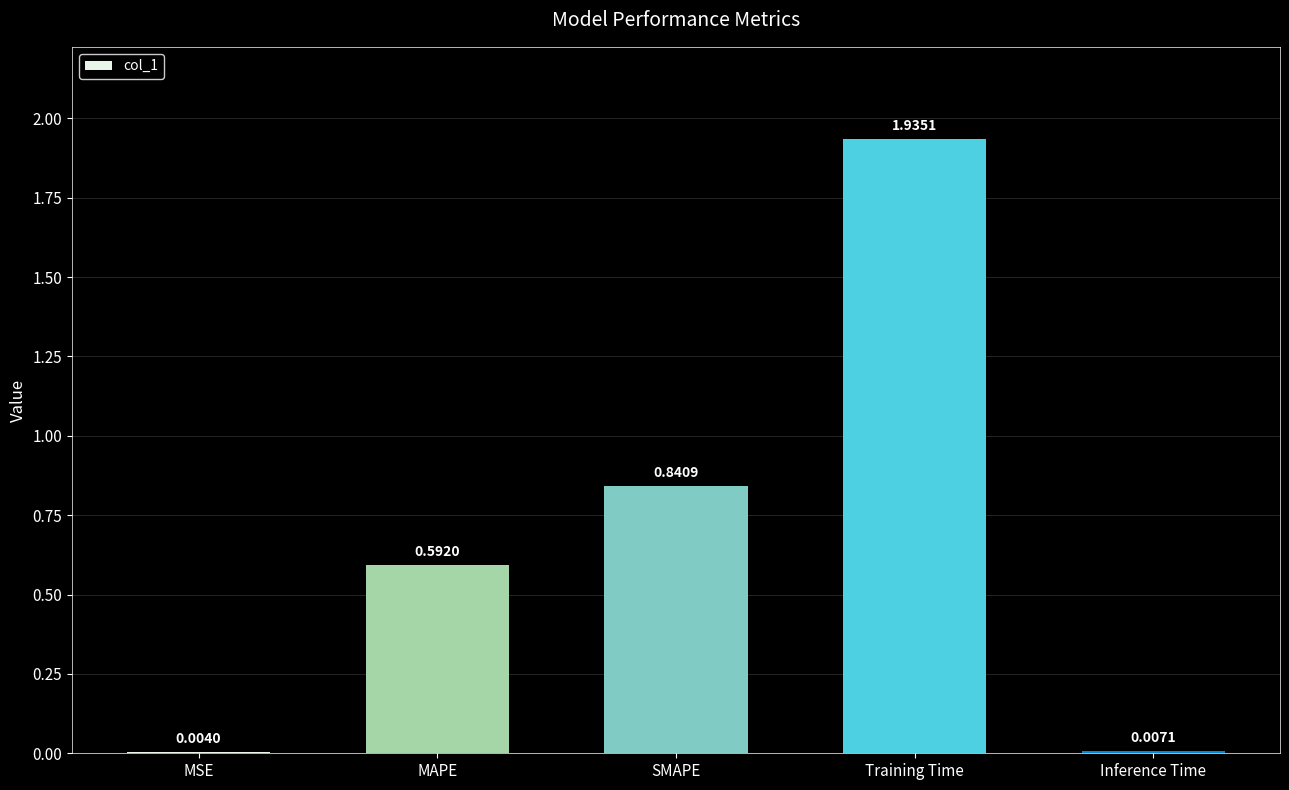

What is the sum of all values?

3.4